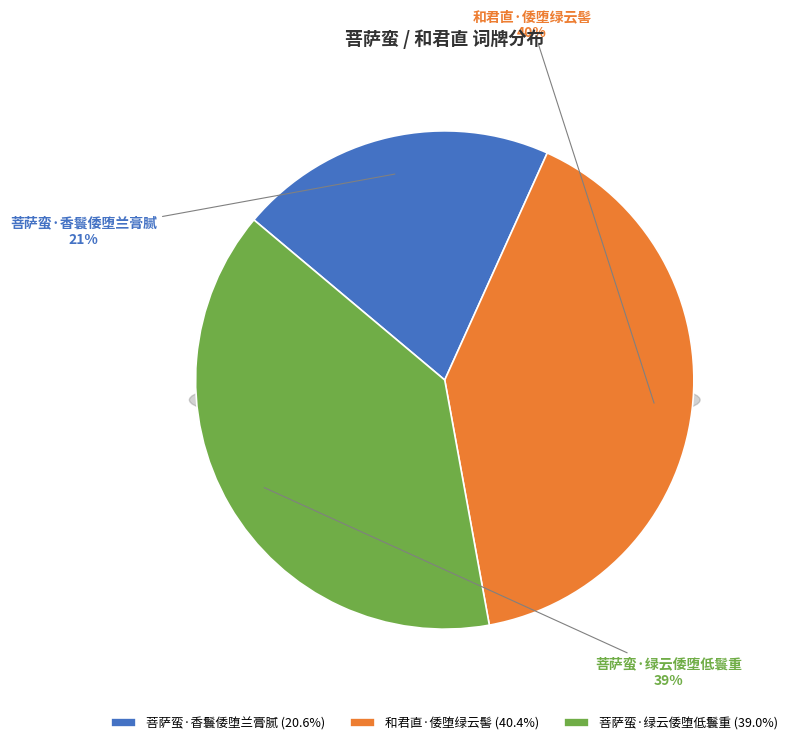

To the nearest percent, what portion does 和君直·倭堕绿云髻 represent?

40%